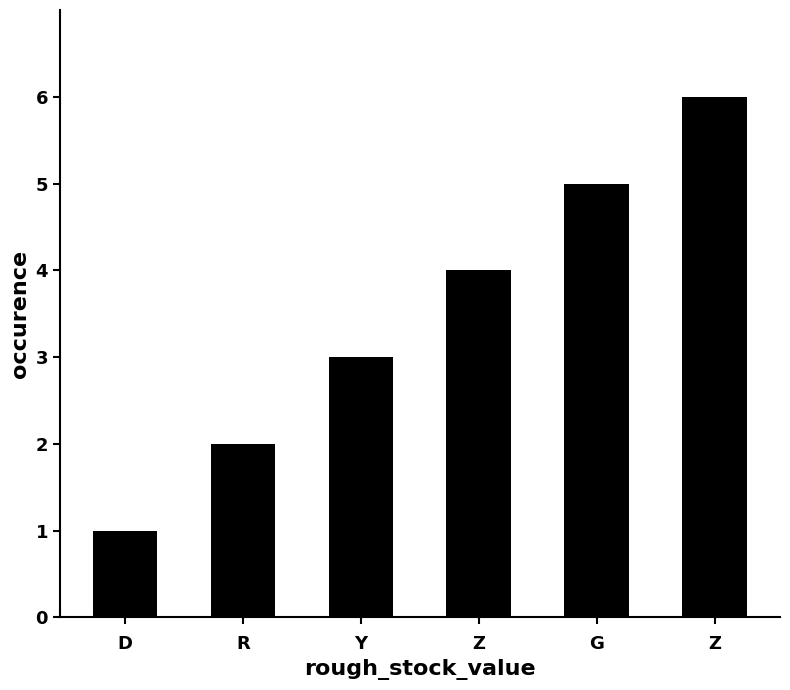

Rank the categories by value from highest to lowest.

Z, G, Z, Y, R, D